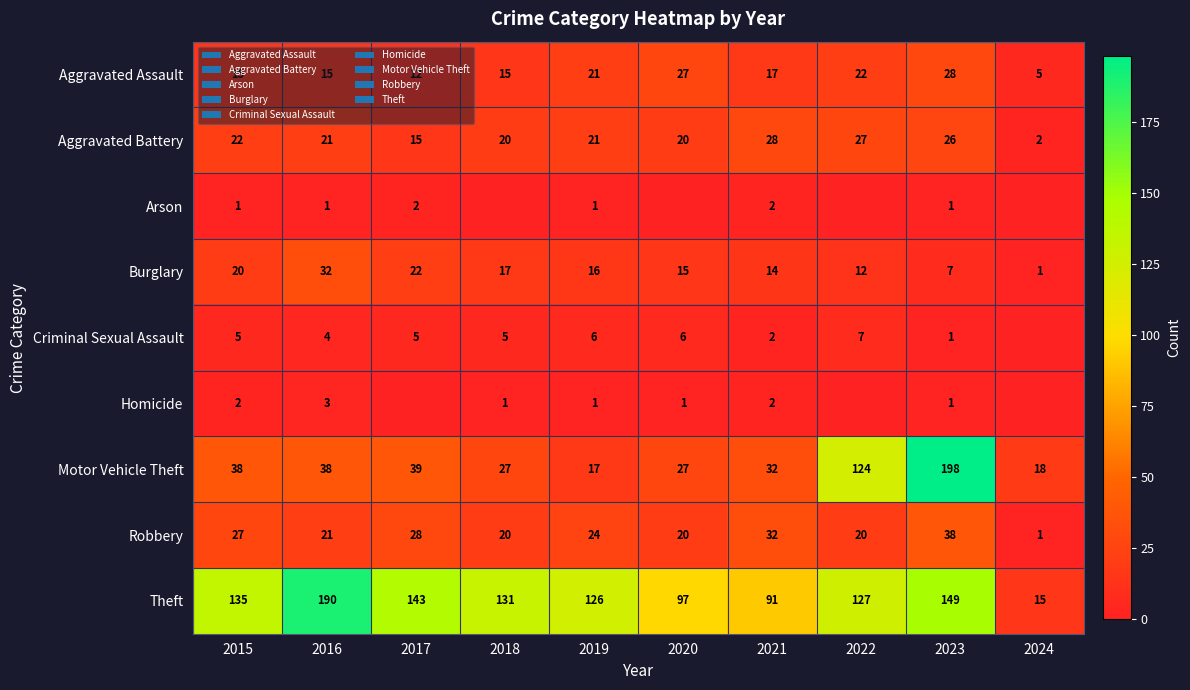

Which has a higher value, 2020 or 2015?

2020